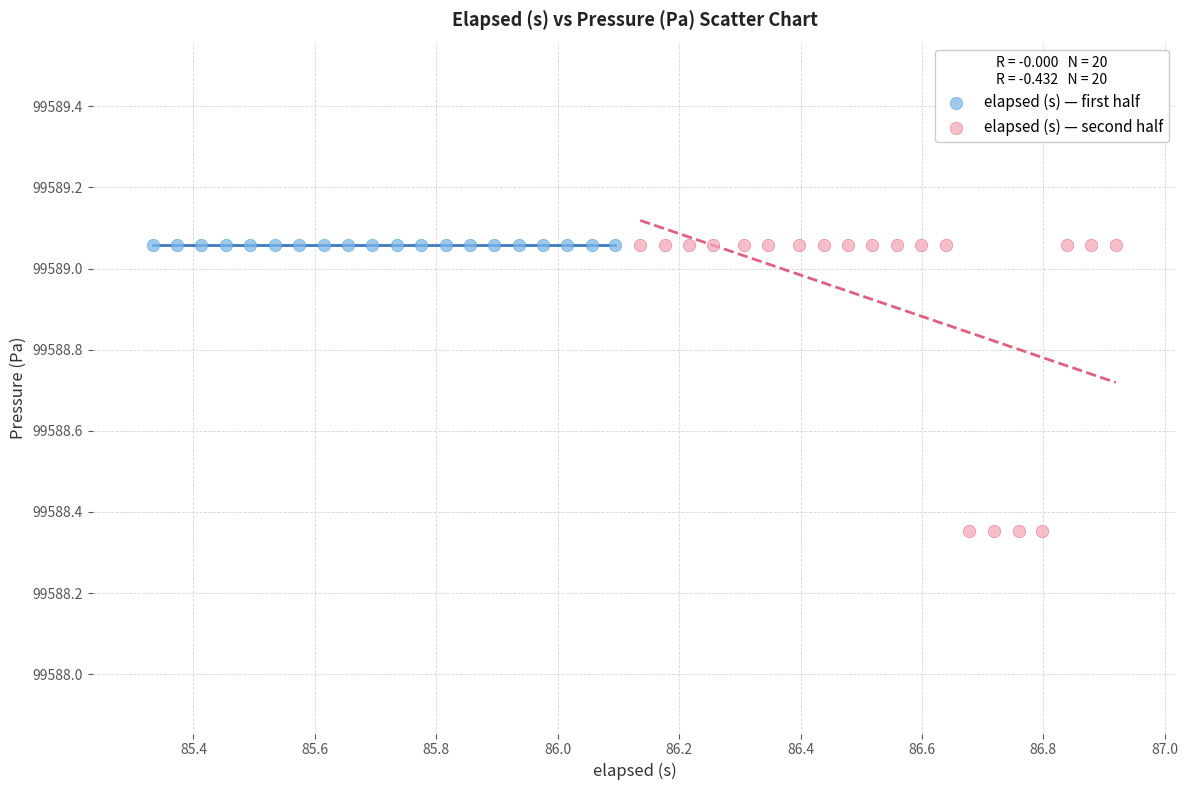

Which series contains the lowest Y value?

elapsed (s) — second half